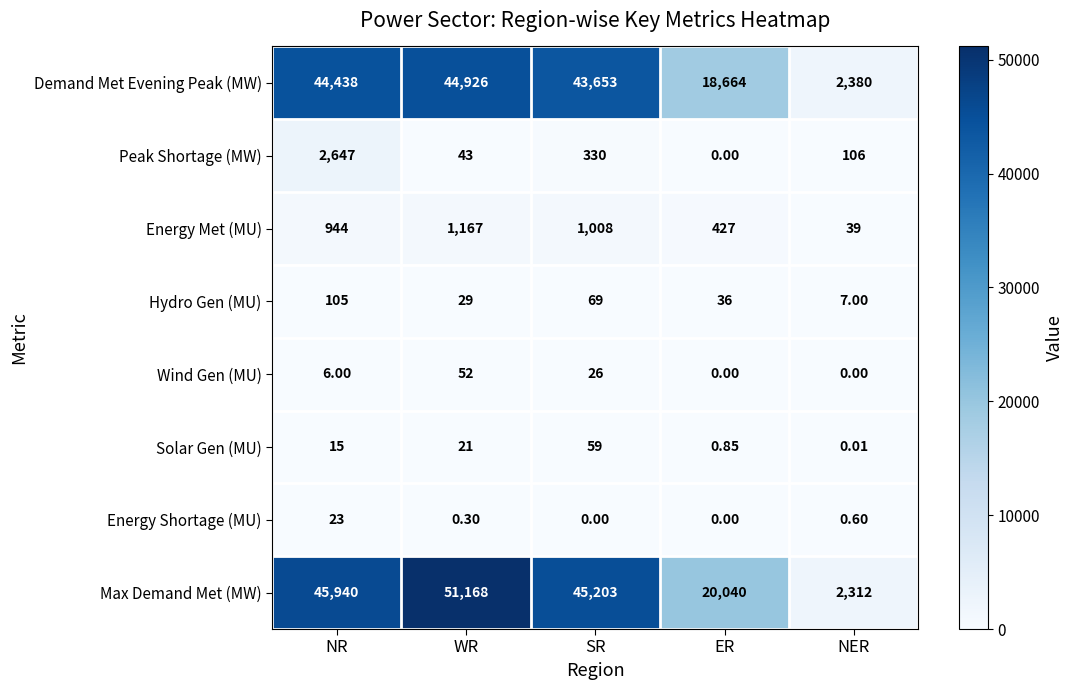

How many series are shown in this chart?

8